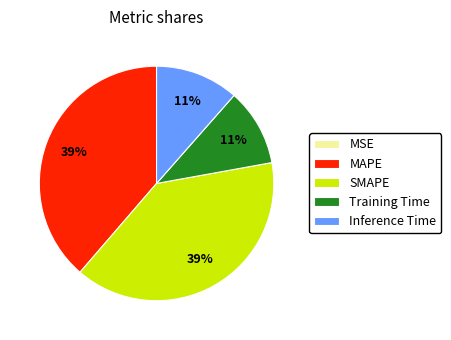

To the nearest percent, what is the combined percentage of Training Time and Inference Time?

22%